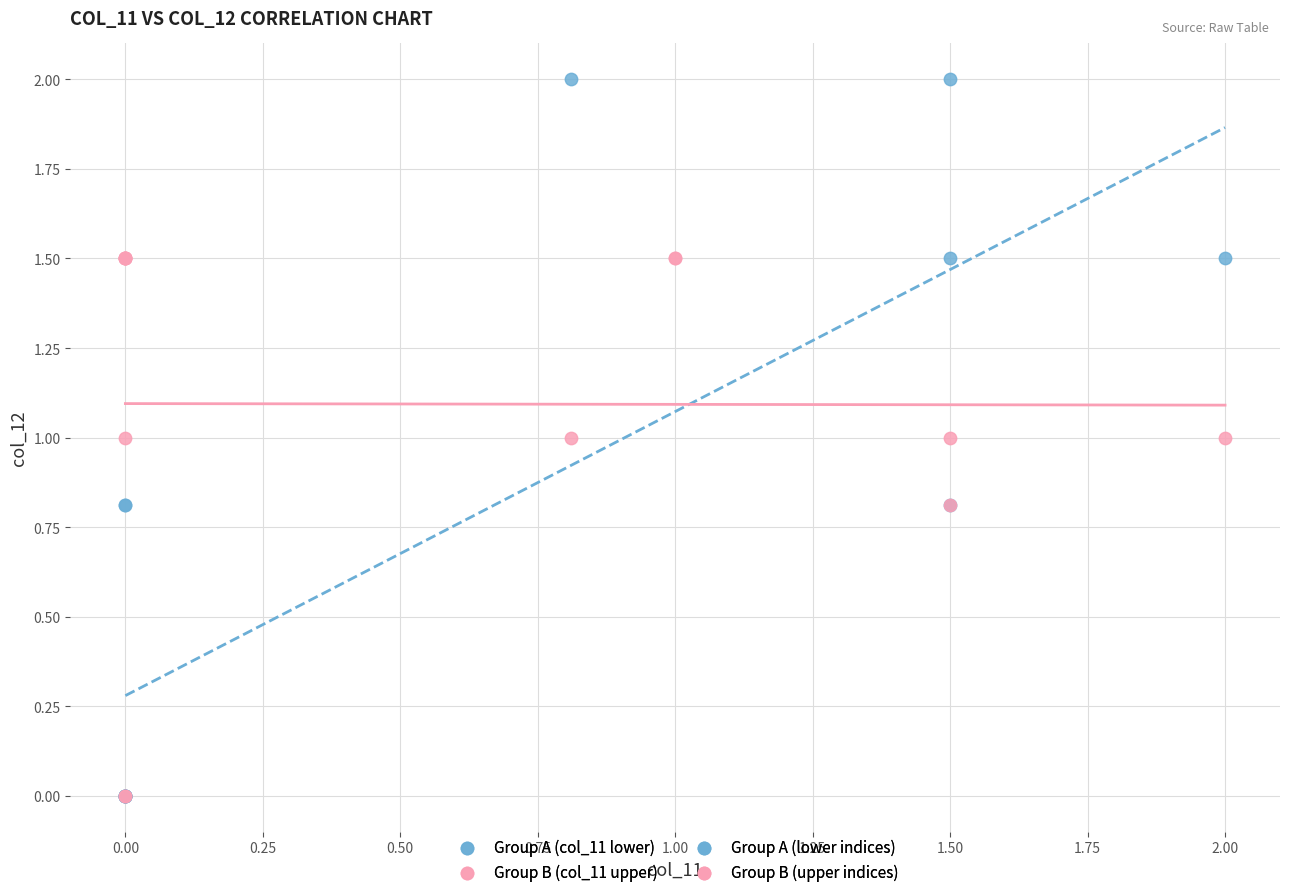

Which series contains the highest Y value?

Group A (col_11 lower)